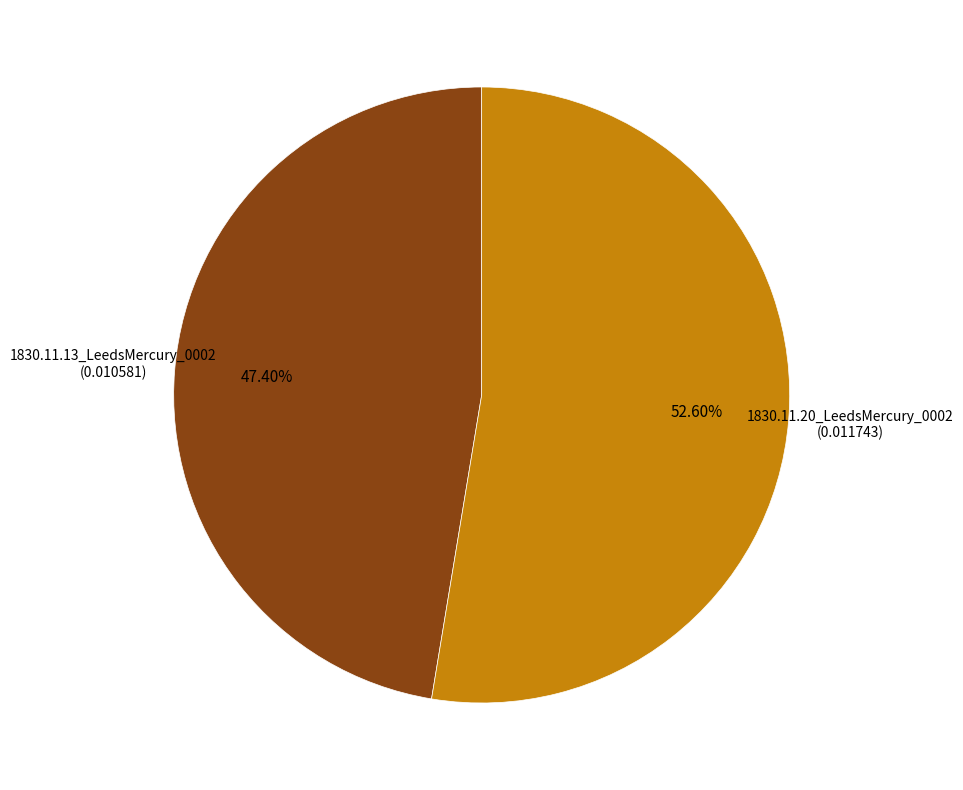

Count the number of slices in the pie.

2